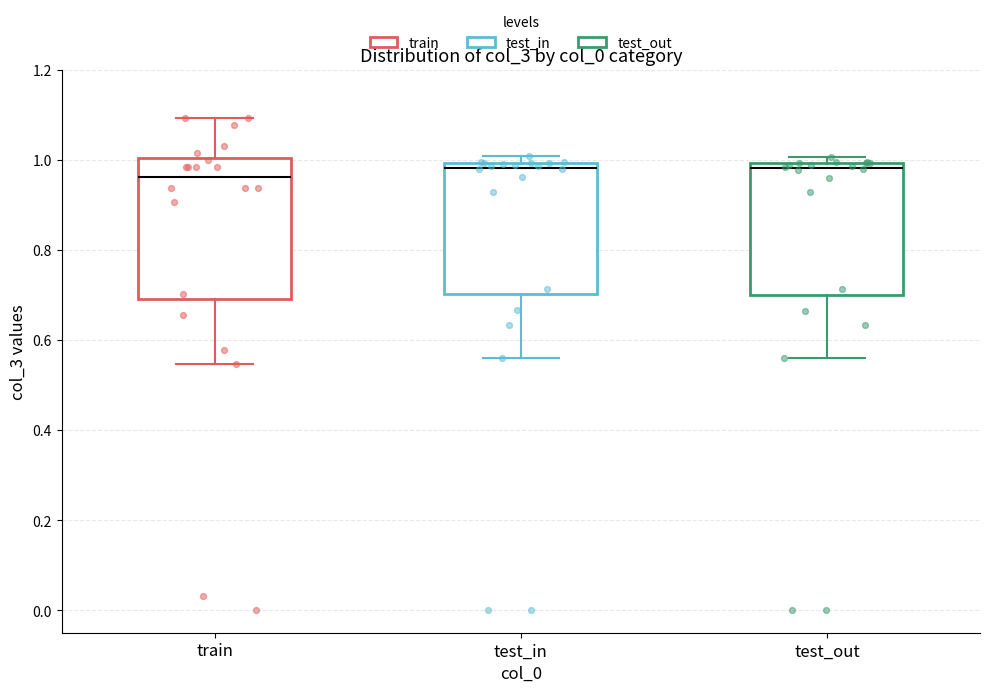

Reading left to right, read every box against the y-axis: the position of its median line, the range the box covers, and the ends of its whiskers. The values are not printed on the chart, so give them approximately, as read against the axis.

train: median 0.96, box 0.70 to 1.00, whiskers 0.54 to 1.10
test_in: median 0.98, box 0.70 to 1.00, whiskers 0.56 to 1.00 (just above the box's upper edge)
test_out: median 0.98, box 0.70 to 1.00, whiskers 0.56 to 1.00 (just above the box's upper edge)